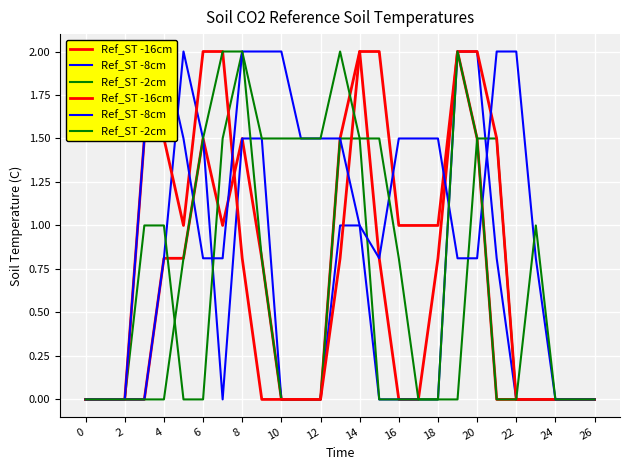

In Ref_ST -8cm, how many points are higher than both neighbors (excluding endpoints)?

1